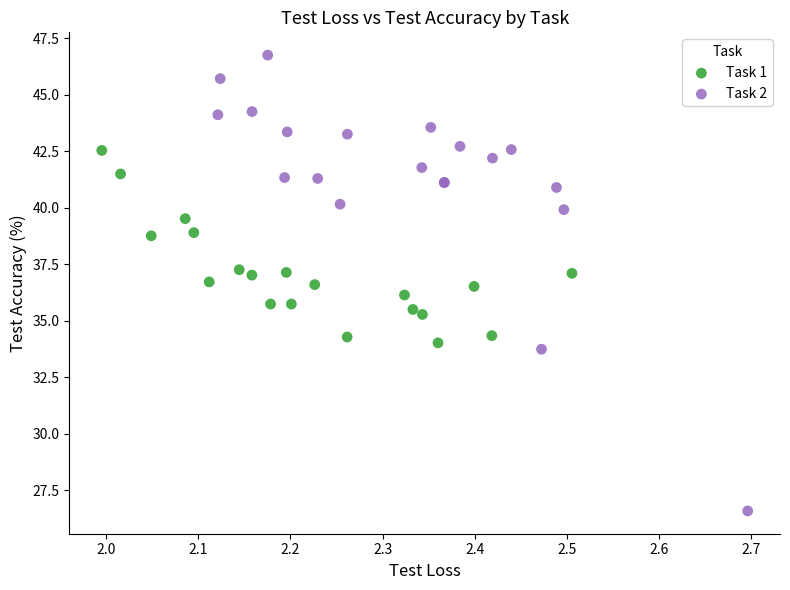

Which series has the largest Y range (max minus min)?

Task 2